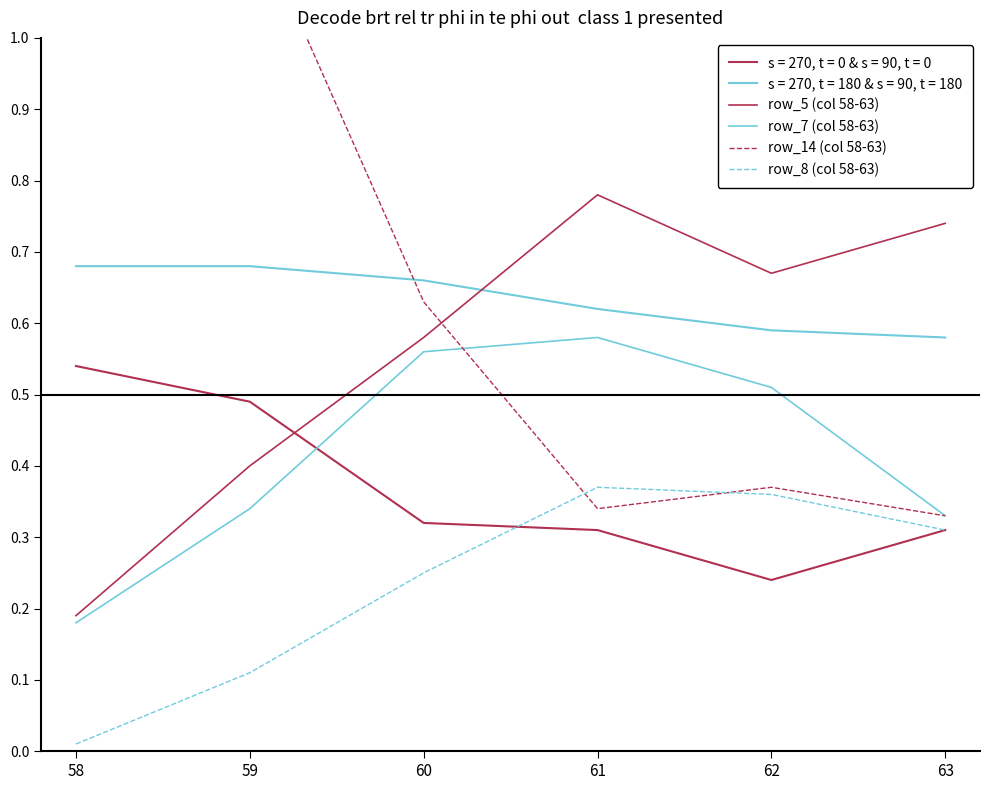

At which label is row_7 (col 58-63) closest to 0?

58